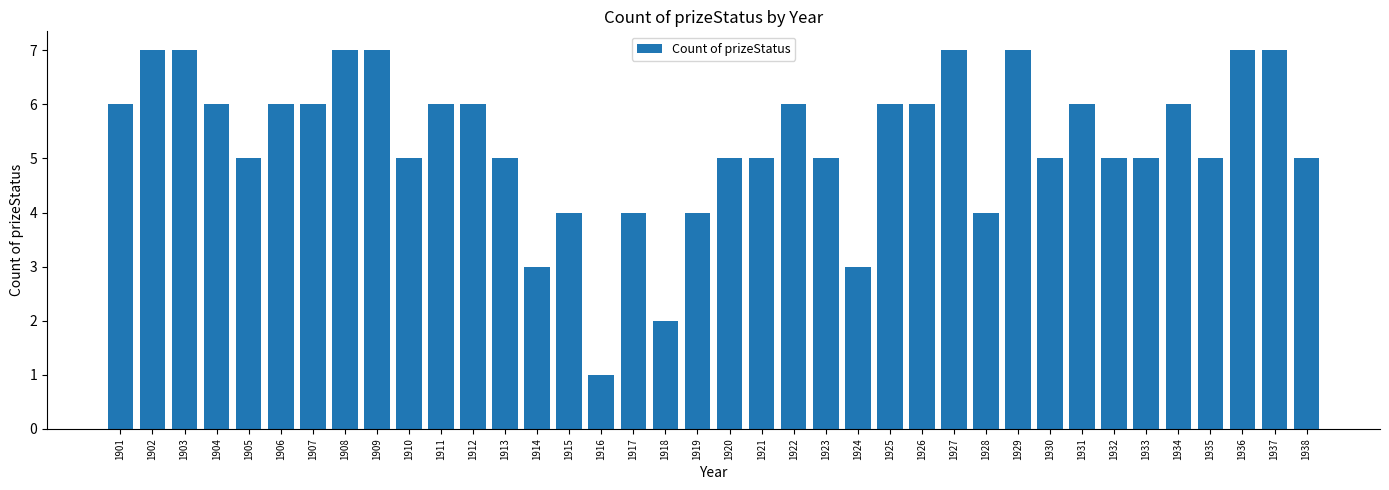

Reading left to right, what are all the values shown in this chart?

1901=6	1902=7	1903=7	1904=6	1905=5	1906=6	1907=6	1908=7	1909=7	1910=5	1911=6	1912=6	1913=5	1914=3	1915=4	1916=1	1917=4	1918=2	1919=4	1920=5	1921=5	1922=6	1923=5	1924=3	1925=6	1926=6	1927=7	1928=4	1929=7	1930=5	1931=6	1932=5	1933=5	1934=6	1935=5	1936=7	1937=7	1938=5